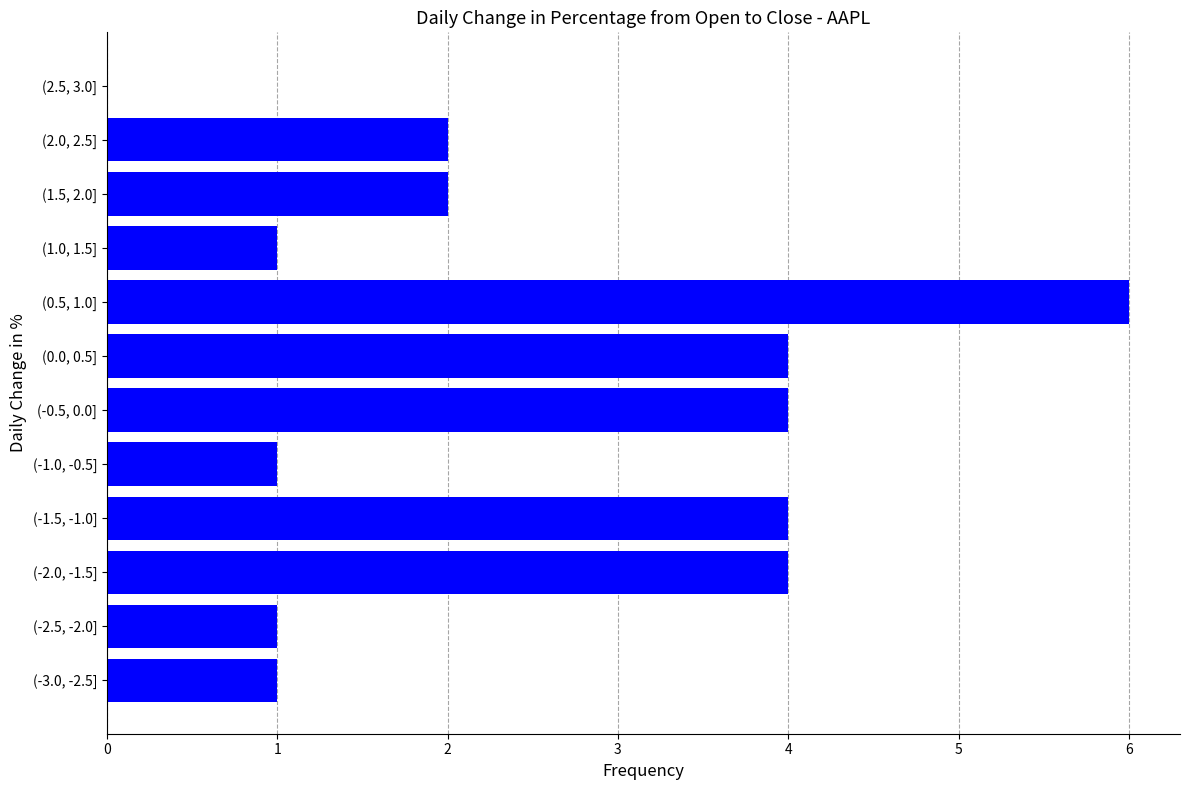

Reading top to bottom, transcribe all the data shown in this chart.

(2.5, 3.0]=0	(2.0, 2.5]=2	(1.5, 2.0]=2	(1.0, 1.5]=1	(0.5, 1.0]=6	(0.0, 0.5]=4	(-0.5, 0.0]=4	(-1.0, -0.5]=1	(-1.5, -1.0]=4	(-2.0, -1.5]=4	(-2.5, -2.0]=1	(-3.0, -2.5]=1